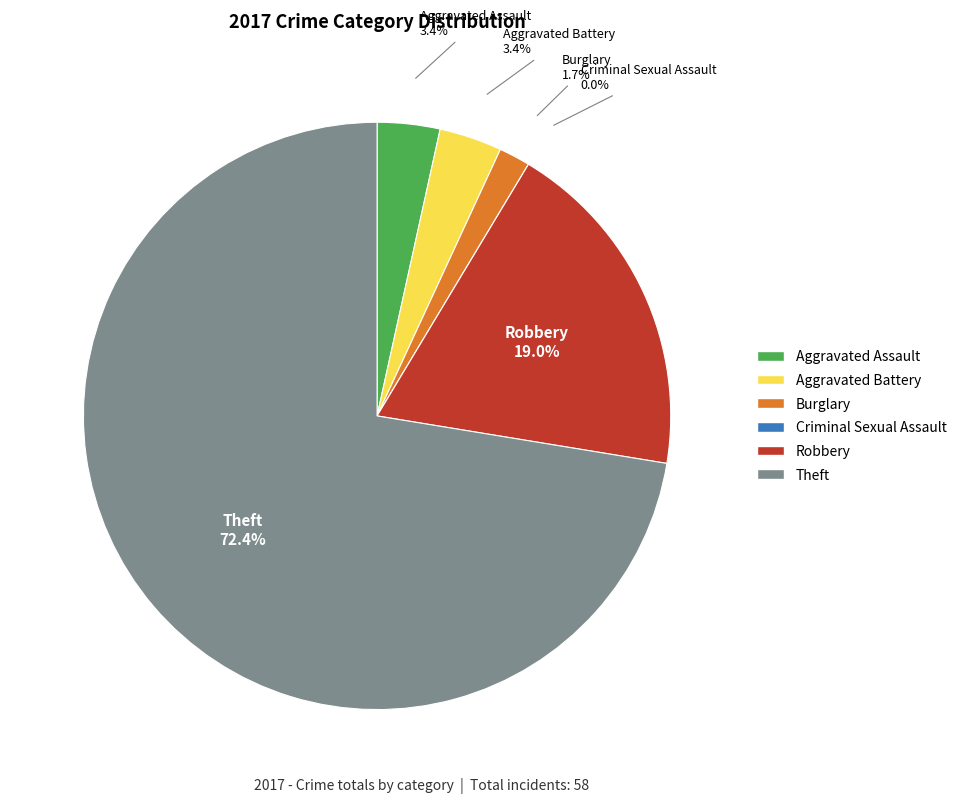

What percentage do Aggravated Battery and Robbery together represent?

22.4%